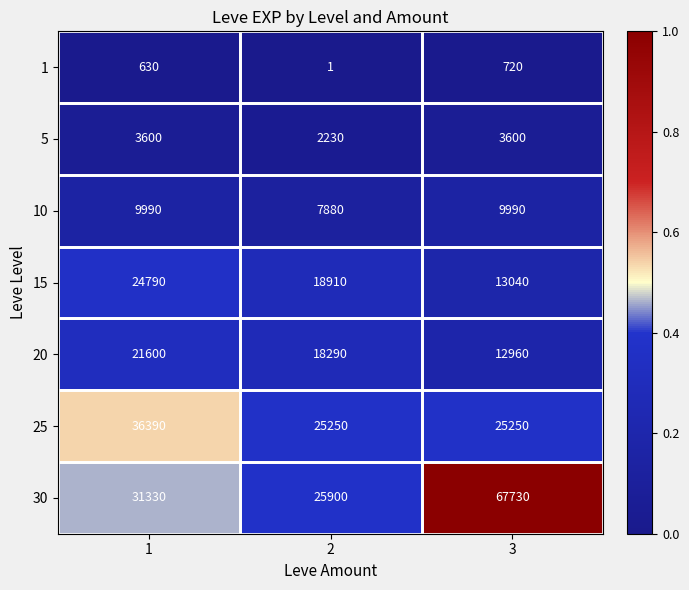

How many distinct data groups are displayed?

7